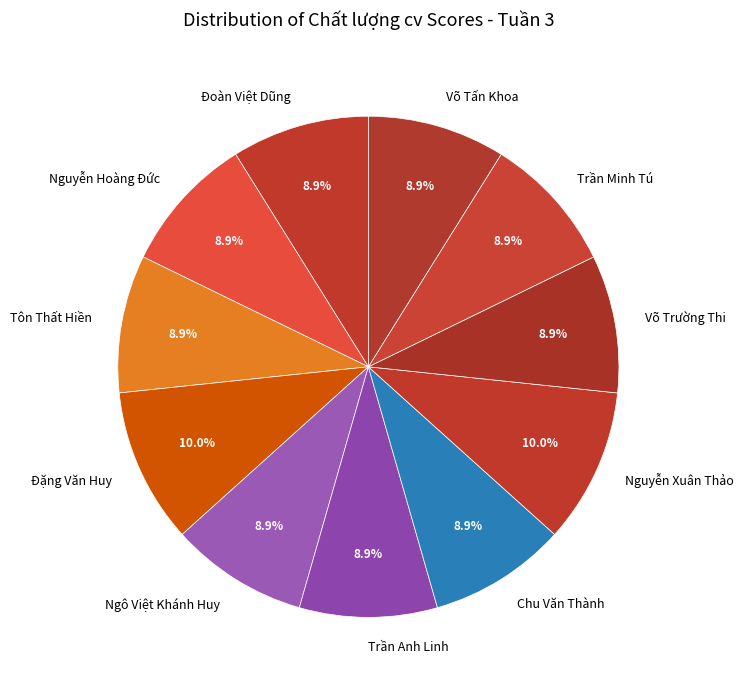

To the nearest percent, what portion does Trần Minh Tú represent?

9%